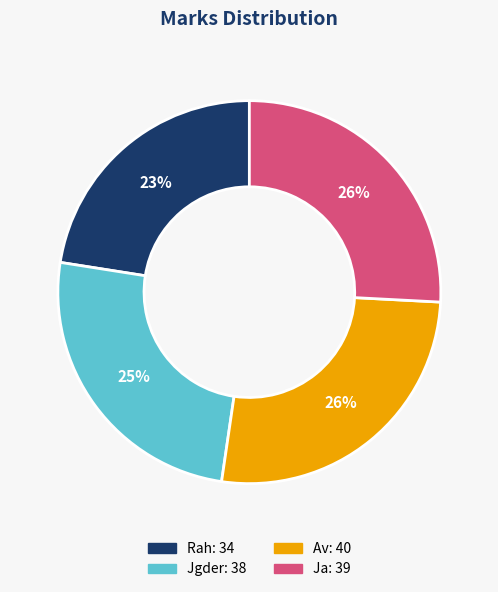

Which slice is the smallest?

Rah